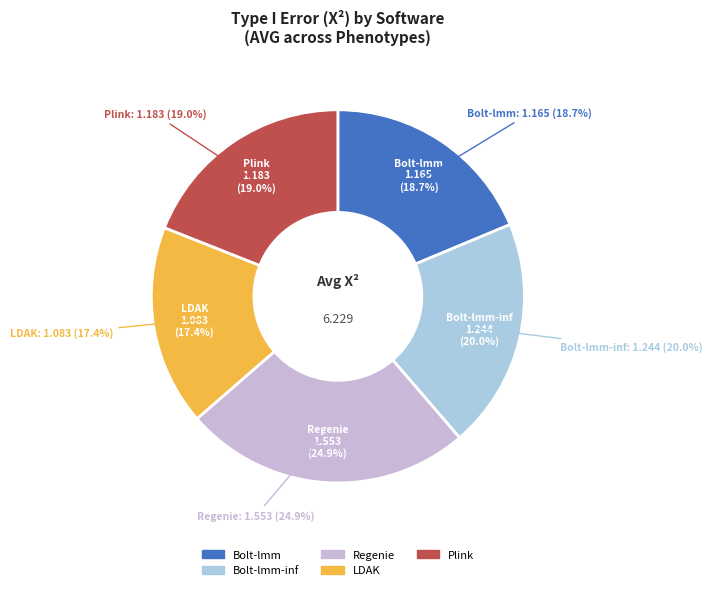

Which category has the smallest portion of the pie?

LDAK